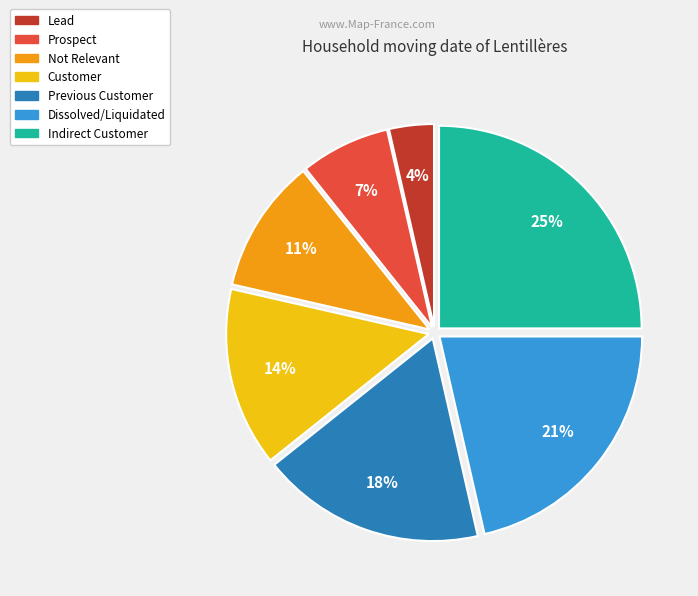

Between Dissolved/Liquidated and Previous Customer, which is larger?

Dissolved/Liquidated